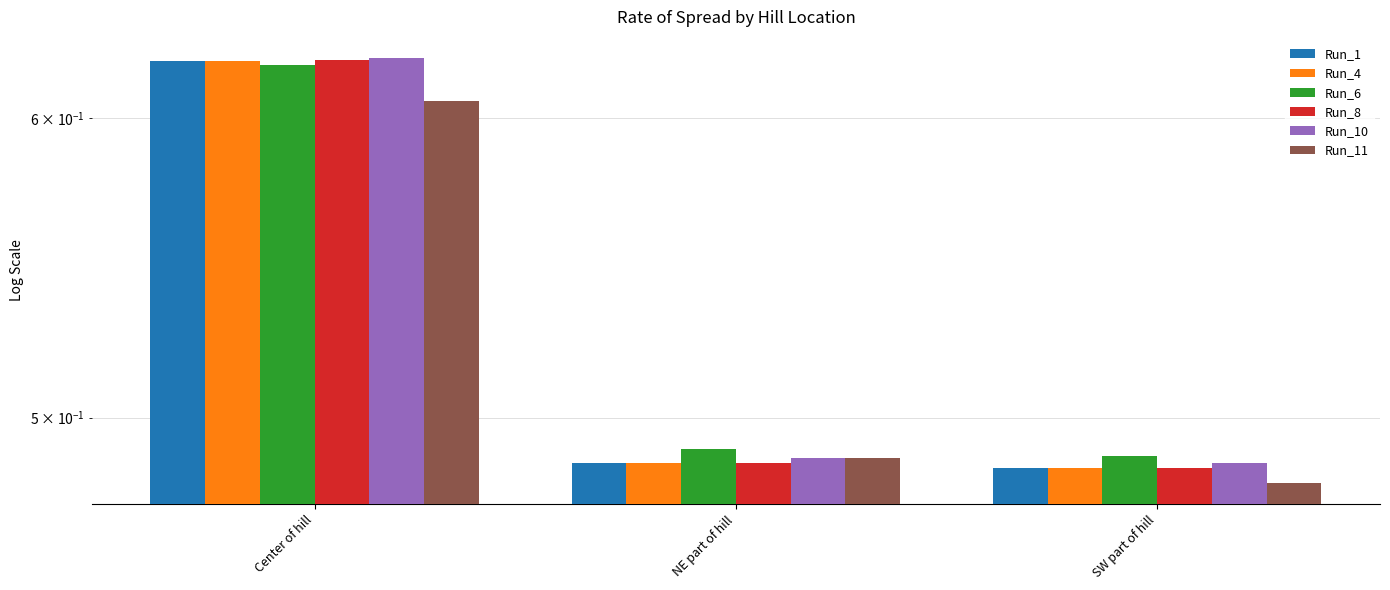

How many bars are there in total?

18